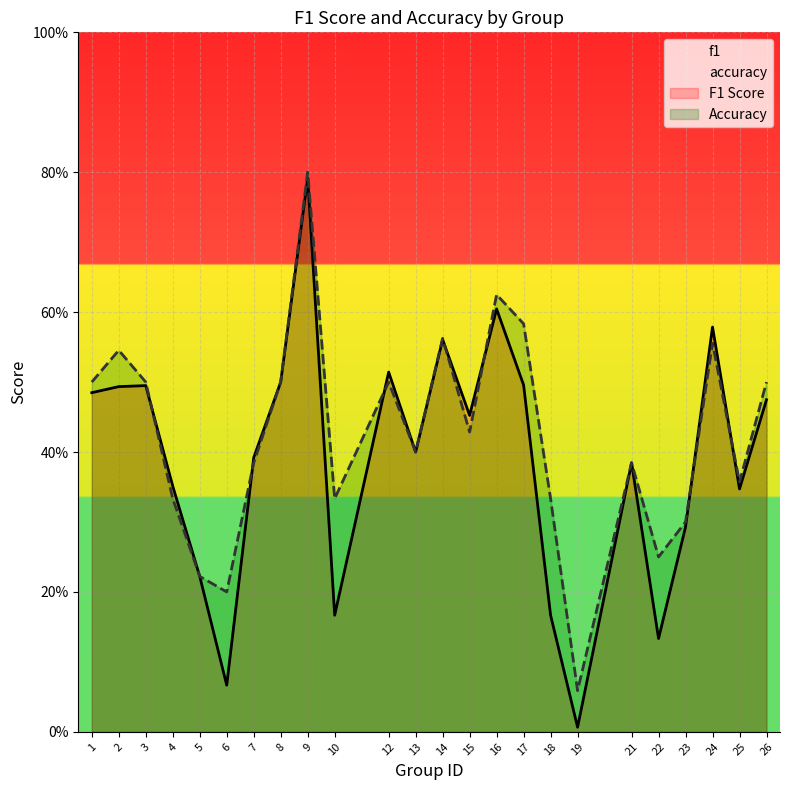

Where is the first local maximum for f1?

3